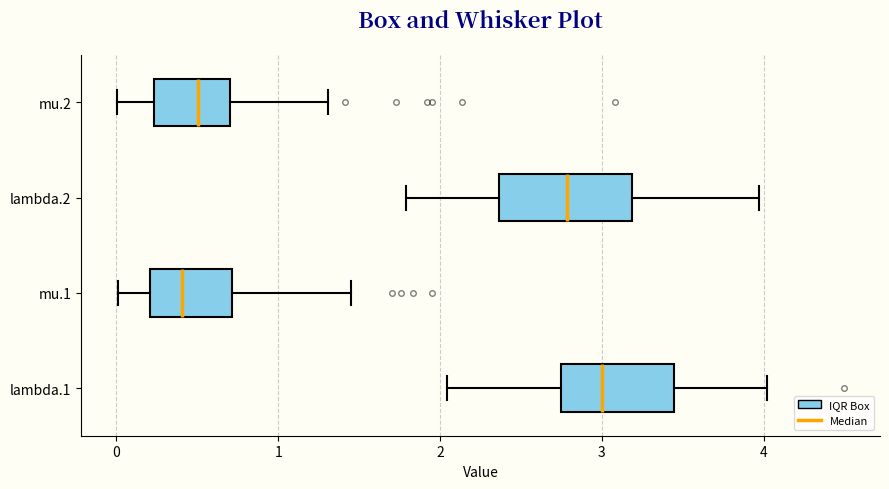

Comparing the boxes themselves (not the whiskers), which one is the widest?

lambda.2